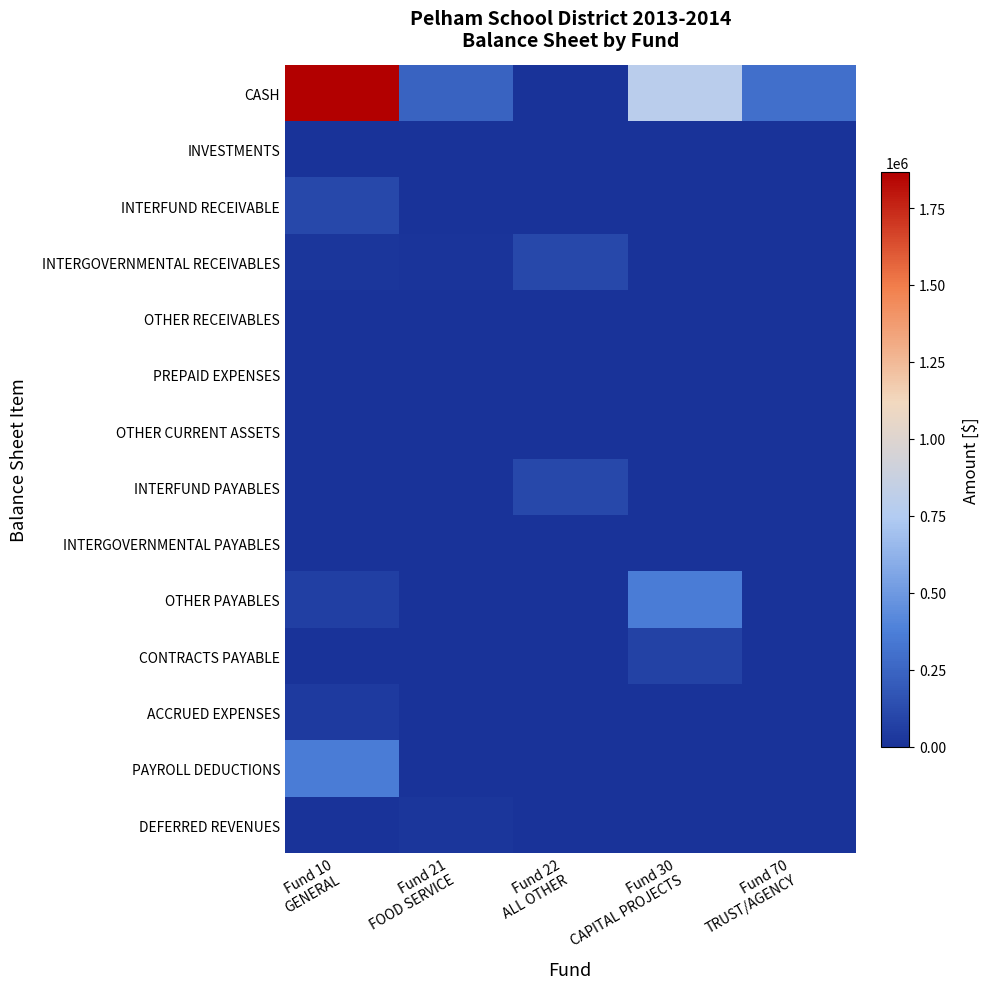

Reading left to right, extract all data points from this chart.

CASH: Fund 10
GENERAL=1866907.8	Fund 21
FOOD SERVICE=238218.6	Fund 22
ALL OTHER=0.0	Fund 30
CAPITAL PROJECTS=794493.0	Fund 70
TRUST/AGENCY=292074.7
INVESTMENTS: Fund 10
GENERAL=0.0	Fund 21
FOOD SERVICE=0.0	Fund 22
ALL OTHER=0.0	Fund 30
CAPITAL PROJECTS=0.0	Fund 70
TRUST/AGENCY=0.0
INTERFUND RECEIVABLE: Fund 10
GENERAL=108792.1	Fund 21
FOOD SERVICE=0.0	Fund 22
ALL OTHER=0.0	Fund 30
CAPITAL PROJECTS=0.0	Fund 70
TRUST/AGENCY=0.0
INTERGOVERNMENTAL RECEIVABLES: Fund 10
GENERAL=18783.8	Fund 21
FOOD SERVICE=12201.5	Fund 22
ALL OTHER=108792.1	Fund 30
CAPITAL PROJECTS=0.0	Fund 70
TRUST/AGENCY=0.0
OTHER RECEIVABLES: Fund 10
GENERAL=2380.1	Fund 21
FOOD SERVICE=0.0	Fund 22
ALL OTHER=2930.0	Fund 30
CAPITAL PROJECTS=0.0	Fund 70
TRUST/AGENCY=0.0
PREPAID EXPENSES: Fund 10
GENERAL=0.0	Fund 21
FOOD SERVICE=0.0	Fund 22
ALL OTHER=0.0	Fund 30
CAPITAL PROJECTS=0.0	Fund 70
TRUST/AGENCY=0.0
OTHER CURRENT ASSETS: Fund 10
GENERAL=0.0	Fund 21
FOOD SERVICE=0.0	Fund 22
ALL OTHER=0.0	Fund 30
CAPITAL PROJECTS=0.0	Fund 70
TRUST/AGENCY=0.0
INTERFUND PAYABLES: Fund 10
GENERAL=0.0	Fund 21
FOOD SERVICE=0.0	Fund 22
ALL OTHER=108792.1	Fund 30
CAPITAL PROJECTS=0.0	Fund 70
TRUST/AGENCY=0.0
INTERGOVERNMENTAL PAYABLES: Fund 10
GENERAL=0.0	Fund 21
FOOD SERVICE=0.0	Fund 22
ALL OTHER=0.0	Fund 30
CAPITAL PROJECTS=0.0	Fund 70
TRUST/AGENCY=0.0
OTHER PAYABLES: Fund 10
GENERAL=59353.3	Fund 21
FOOD SERVICE=33.7	Fund 22
ALL OTHER=0.0	Fund 30
CAPITAL PROJECTS=361097.9	Fund 70
TRUST/AGENCY=0.0
CONTRACTS PAYABLE: Fund 10
GENERAL=0.0	Fund 21
FOOD SERVICE=0.0	Fund 22
ALL OTHER=0.0	Fund 30
CAPITAL PROJECTS=75148.5	Fund 70
TRUST/AGENCY=0.0
ACCRUED EXPENSES: Fund 10
GENERAL=39215.1	Fund 21
FOOD SERVICE=0.0	Fund 22
ALL OTHER=0.0	Fund 30
CAPITAL PROJECTS=0.0	Fund 70
TRUST/AGENCY=0.0
PAYROLL DEDUCTIONS: Fund 10
GENERAL=360539.5	Fund 21
FOOD SERVICE=0.0	Fund 22
ALL OTHER=0.0	Fund 30
CAPITAL PROJECTS=0.0	Fund 70
TRUST/AGENCY=0.0
DEFERRED REVENUES: Fund 10
GENERAL=0.0	Fund 21
FOOD SERVICE=17164.9	Fund 22
ALL OTHER=2930.0	Fund 30
CAPITAL PROJECTS=0.0	Fund 70
TRUST/AGENCY=0.0